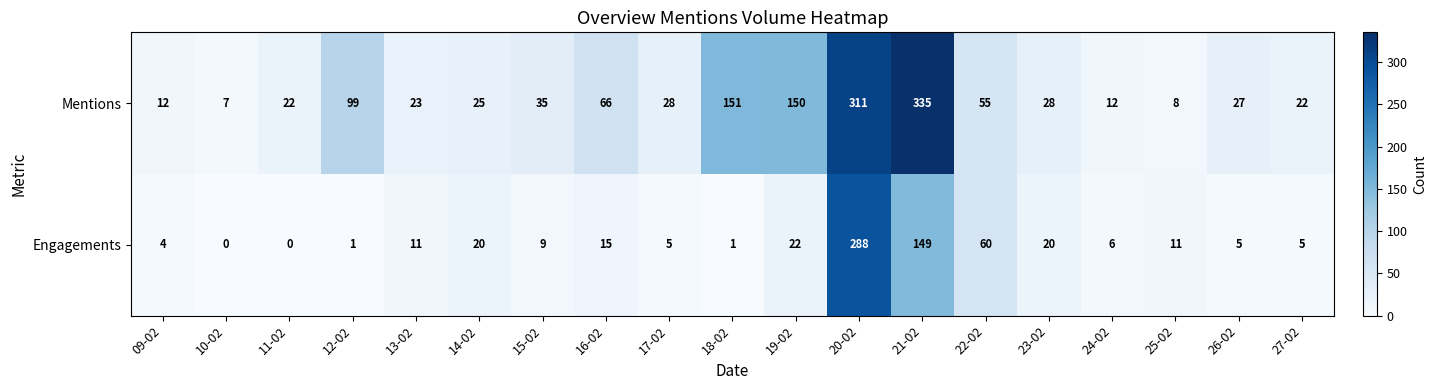

Rank the series by their maximum value, from highest to lowest.

Mentions, Engagements